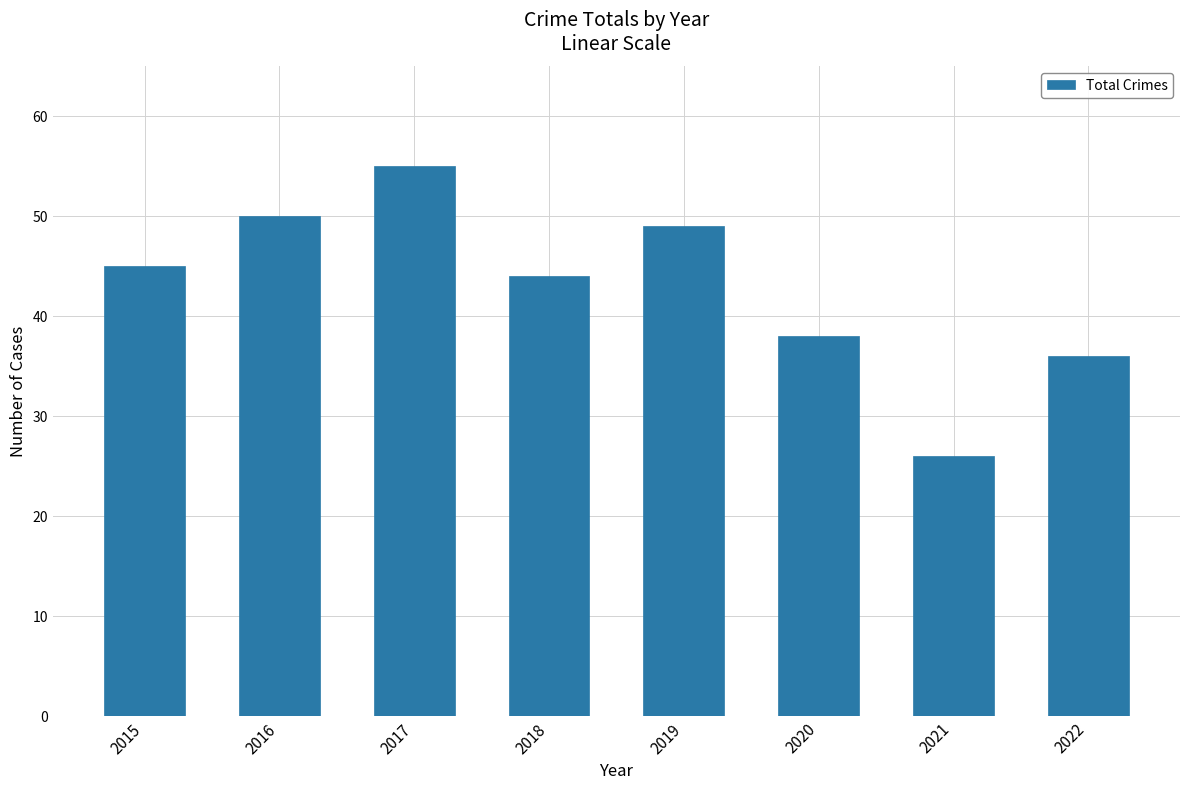

At which category does the chart reach its minimum across all series?

2021